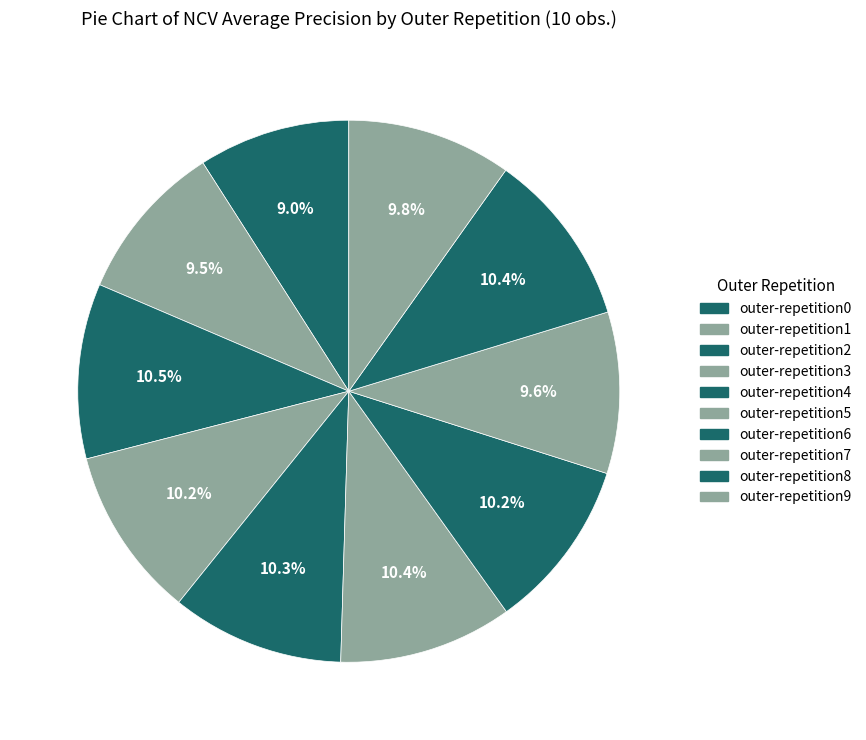

Does outer-repetition3 represent more than half of the total?

No